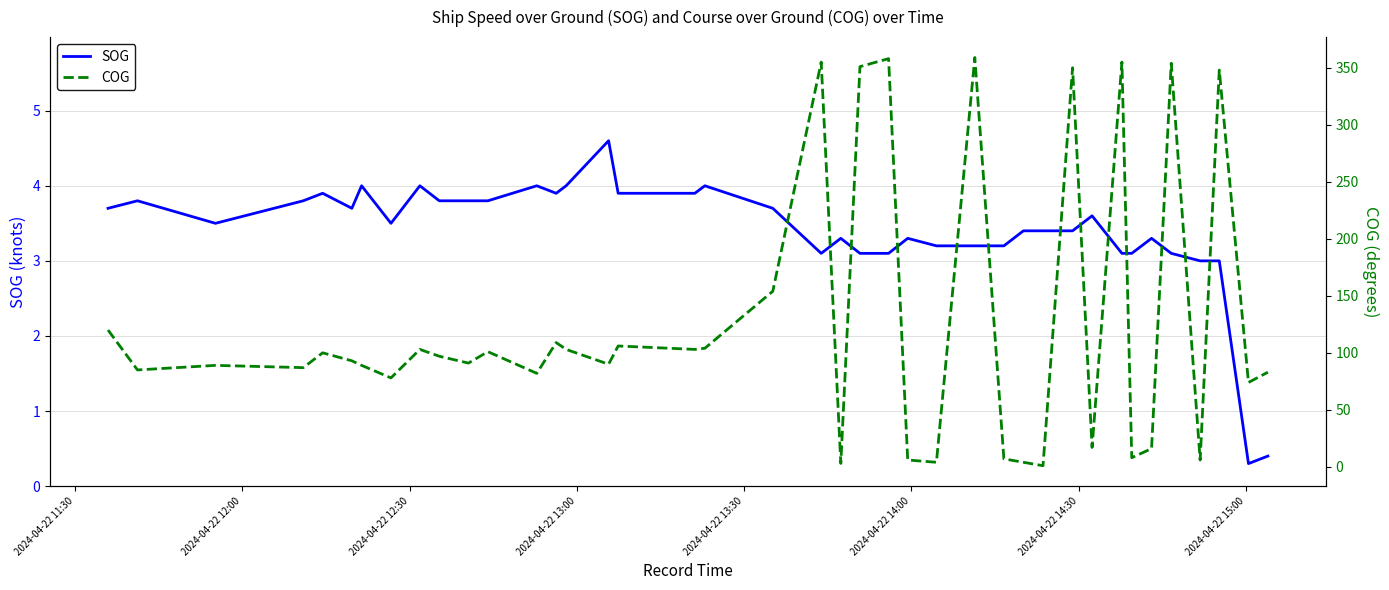

Which series has the widest spread of values?

COG